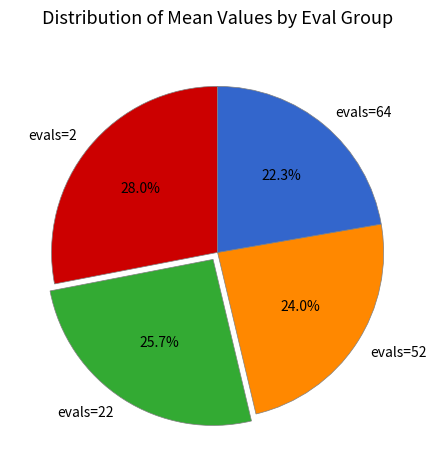

Is it true that evals=64 is 22% of the pie?

True